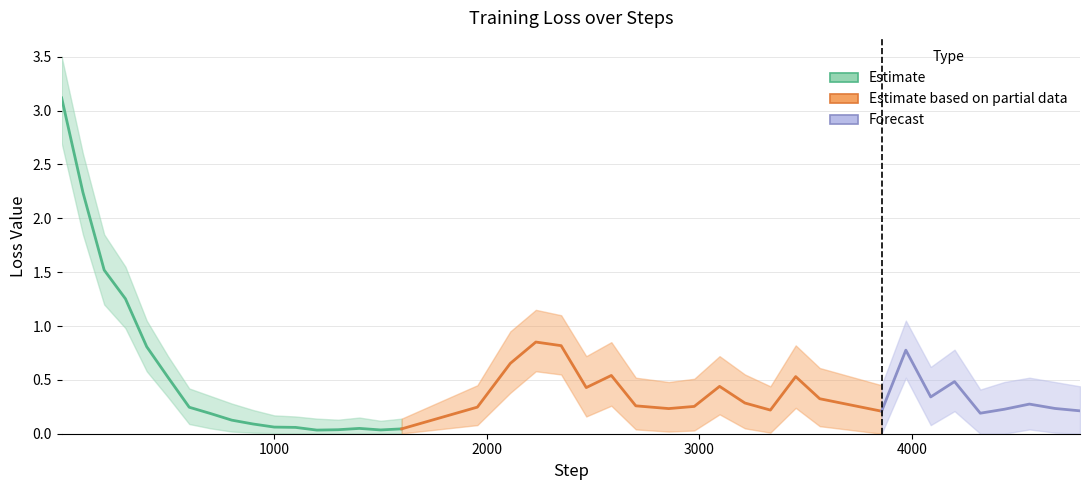

The Value_upper series shows 0.4 at 901. True or false?

False